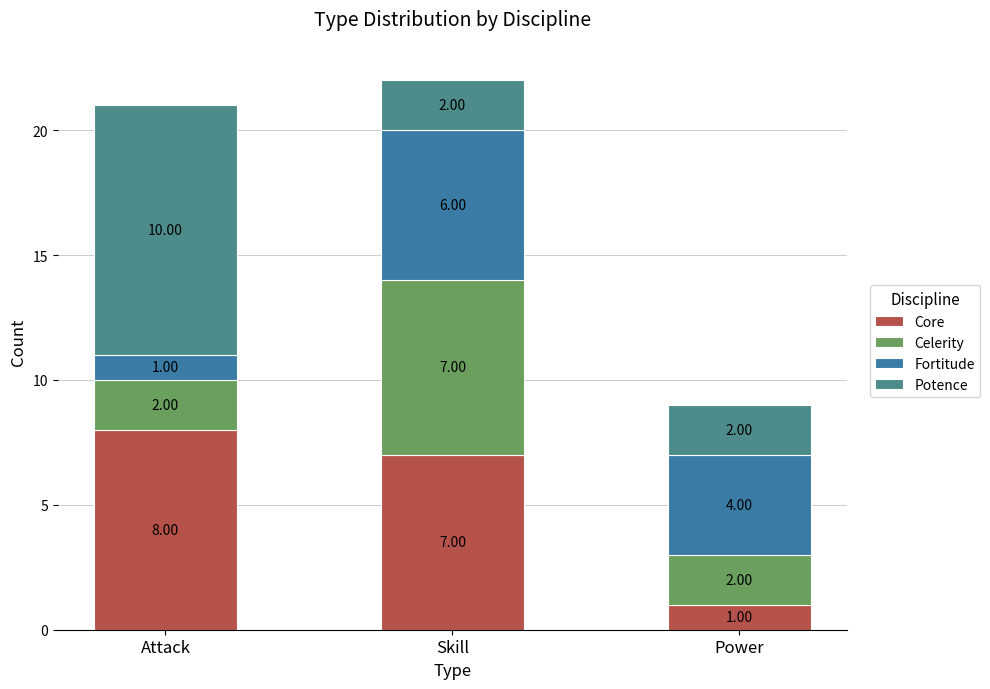

Count the number of data series in this chart.

4